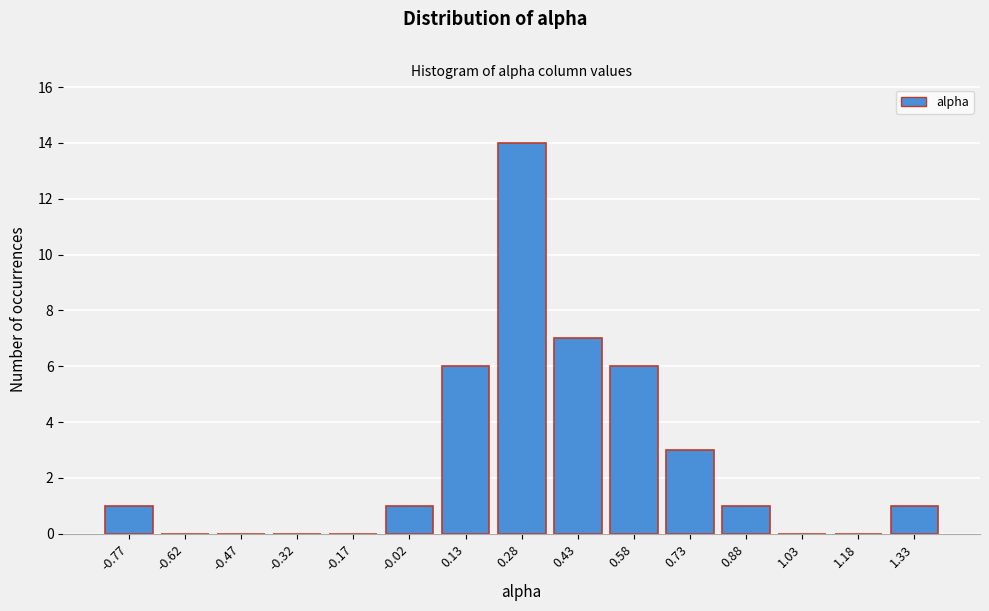

Reading right to left, transcribe all the data shown in this chart.

1.33=1	1.18=0	1.03=0	0.88=1	0.73=3	0.58=6	0.43=7	0.28=14	0.13=6	-0.02=1	-0.17=0	-0.32=0	-0.47=0	-0.62=0	-0.77=1